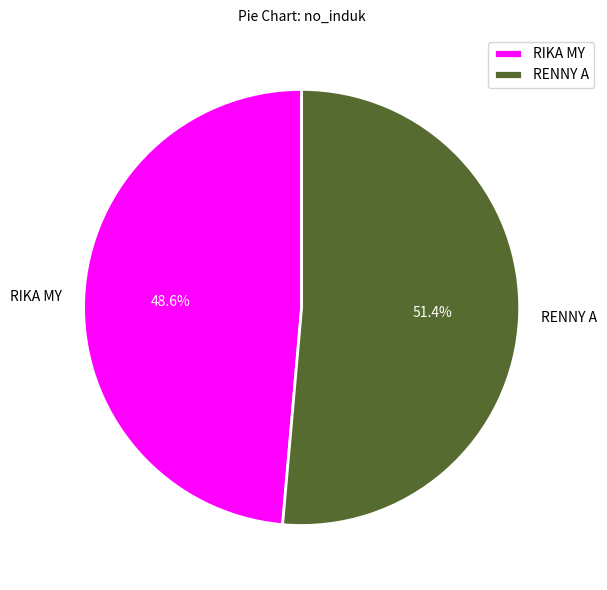

Do RENNY A and RIKA MY together represent more than half of the pie?

Yes